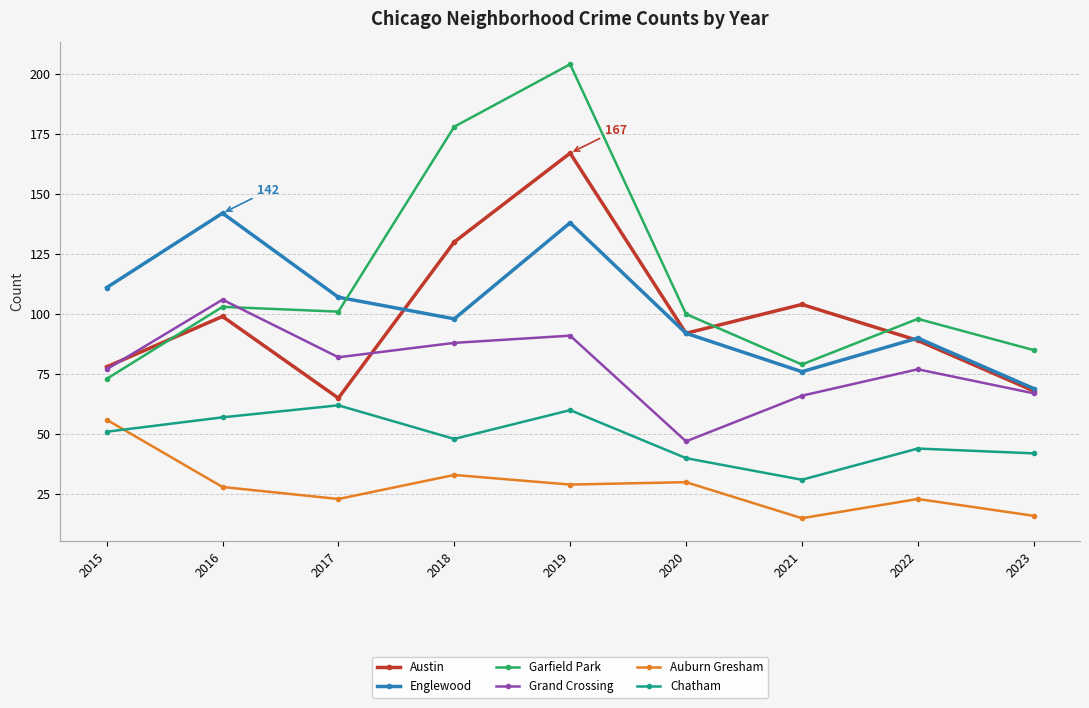

What is the value of the Englewood point at the 6th from the left?

92